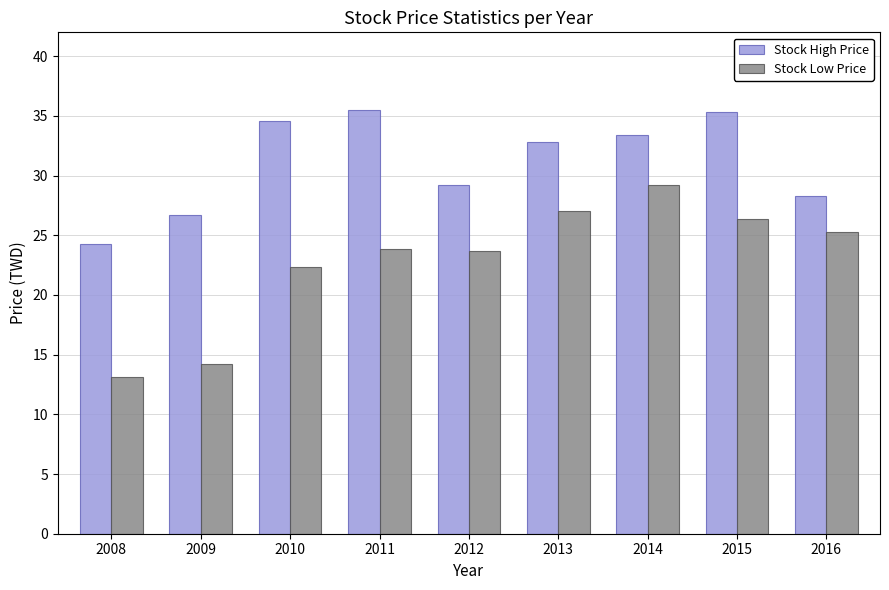

At 2008, list the series in order from smallest to largest.

Stock Low Price, Stock High Price